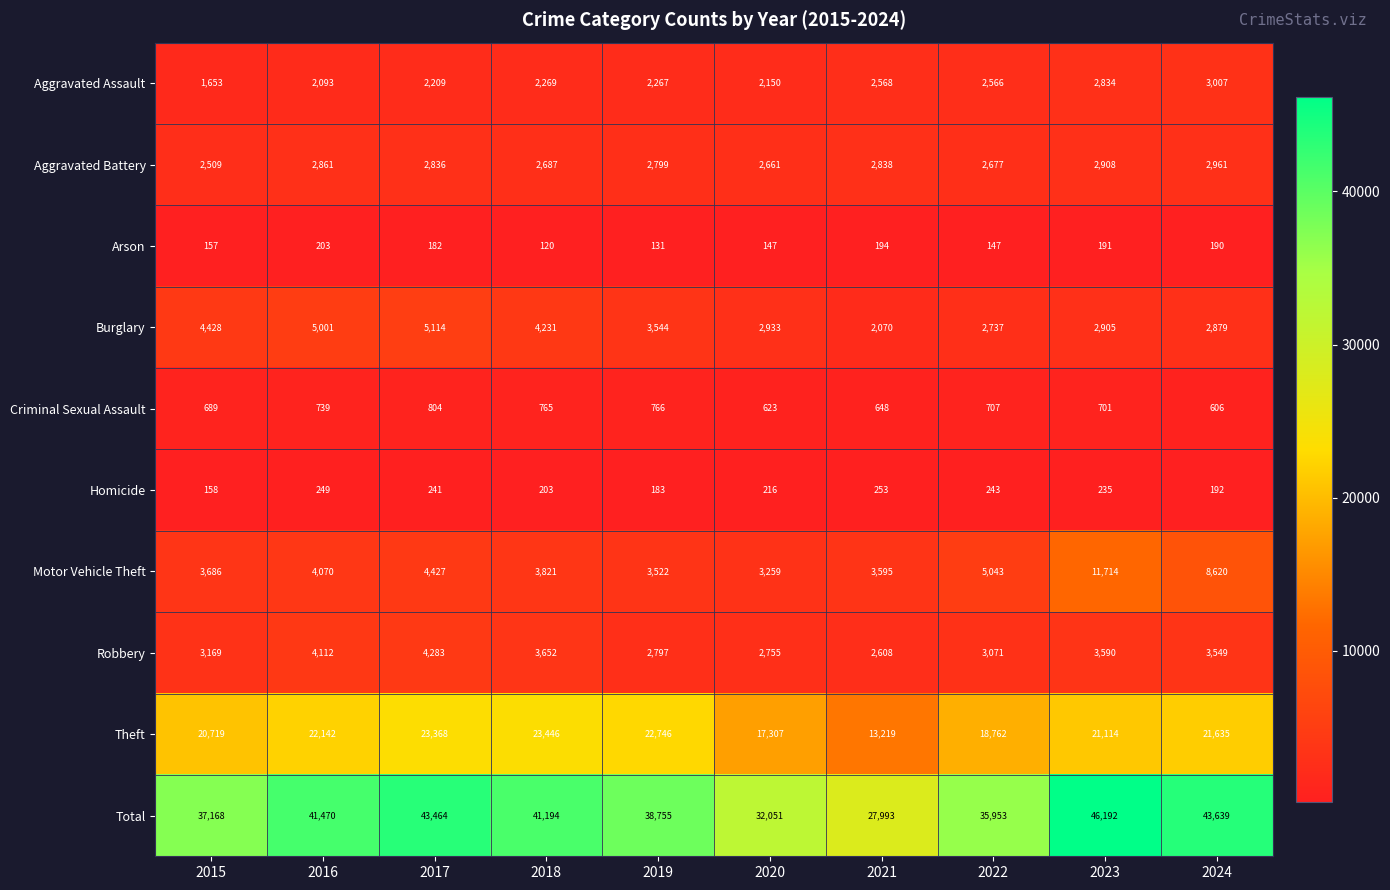

At 2016, list the series in order from largest to smallest.

Total, Theft, Burglary, Robbery, Motor Vehicle Theft, Aggravated Battery, Aggravated Assault, Criminal Sexual Assault, Homicide, Arson